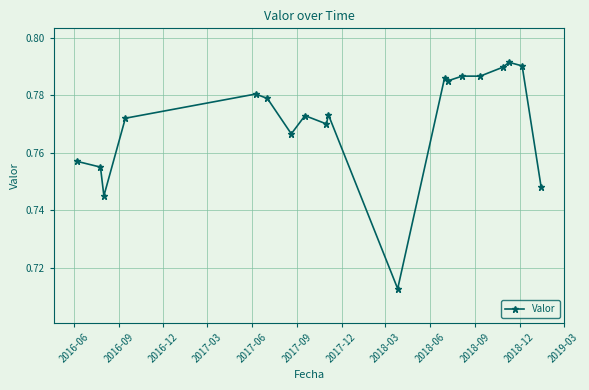

What is the sum of all values?

14.6